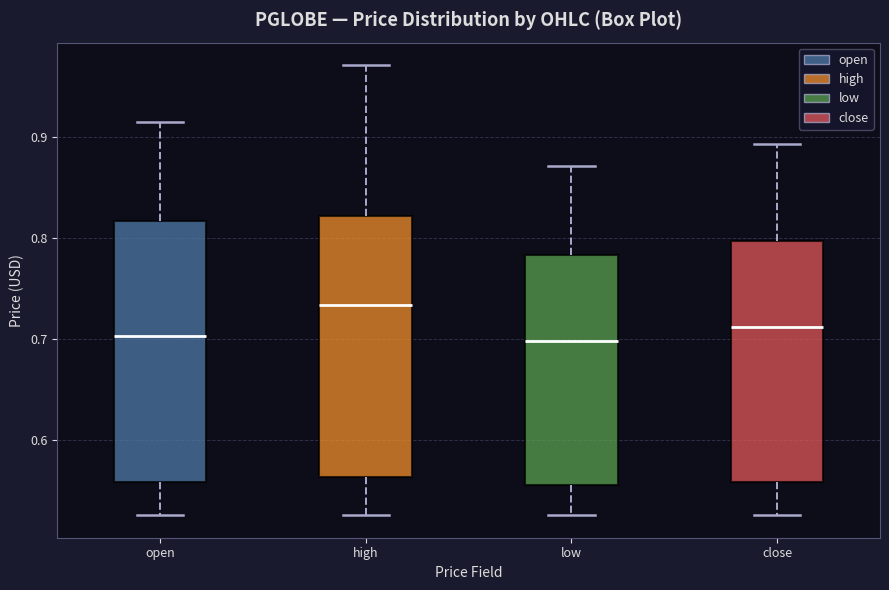

Reading left to right, transcribe this box plot: for each box, give where its median line is, the range the box spans, and where its two whiskers end, as read against the y-axis. The values are not printed on the chart, so give them approximately, as read against the axis.

open: median 0.70, box 0.56 to 0.82, whiskers 0.53 to 0.92
high: median 0.73, box 0.56 to 0.82, whiskers 0.53 to 0.97
low: median 0.70, box 0.56 to 0.78, whiskers 0.53 to 0.87
close: median 0.71, box 0.56 to 0.80, whiskers 0.53 to 0.89